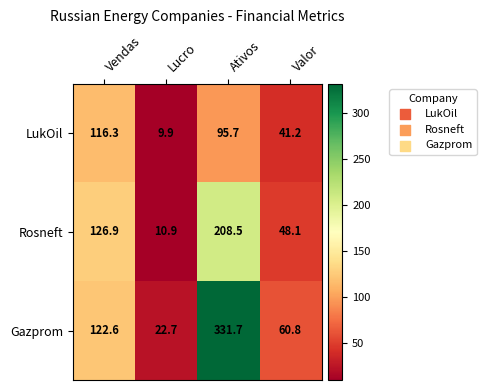

Between Vendas and Valor, which series saw the biggest shift?

Rosneft